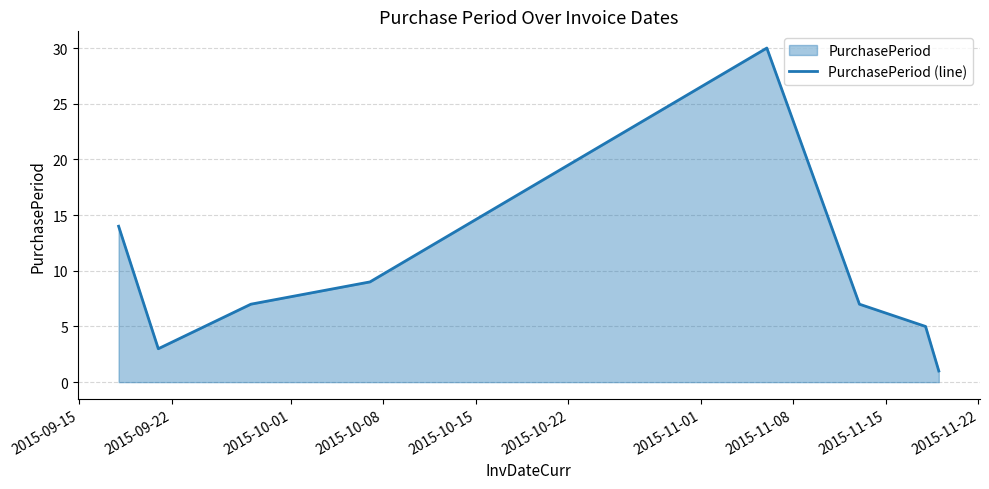

What is the maximum value shown in the chart?

30